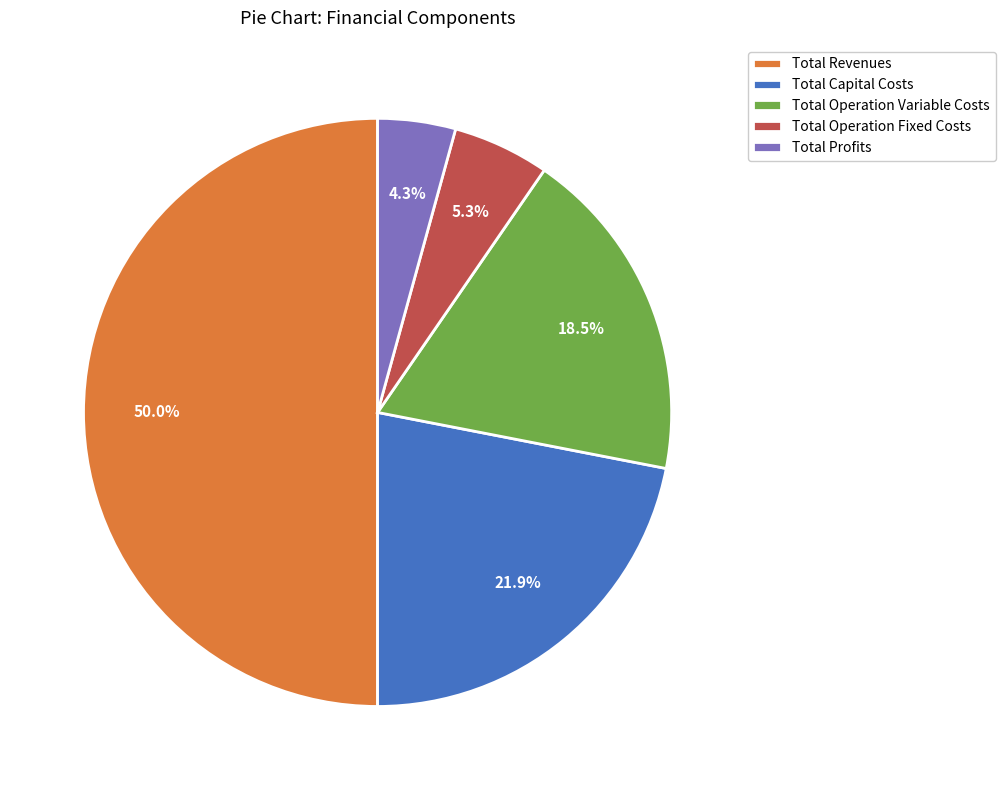

What portion of the pie excludes Total Profits?

95.7%